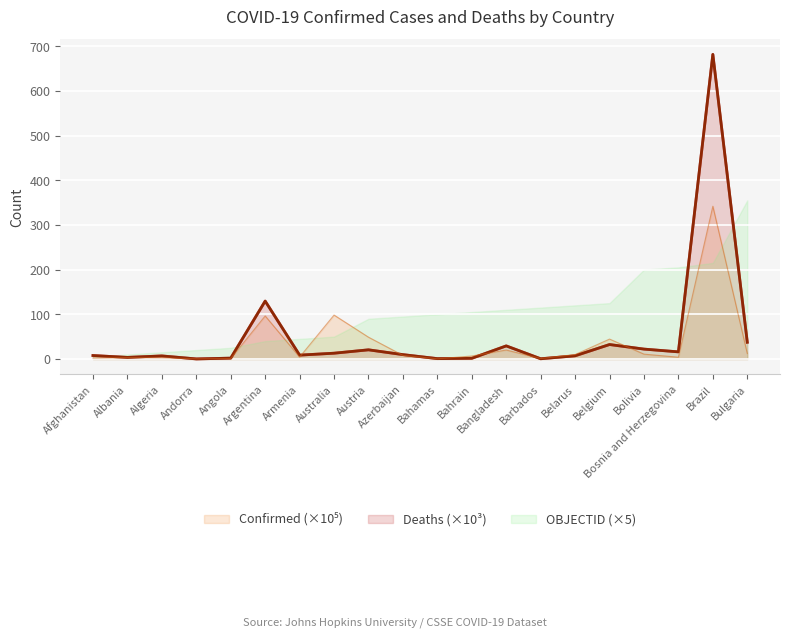

True or false: OBJECTID has more than 0 points higher than both neighbors.

False